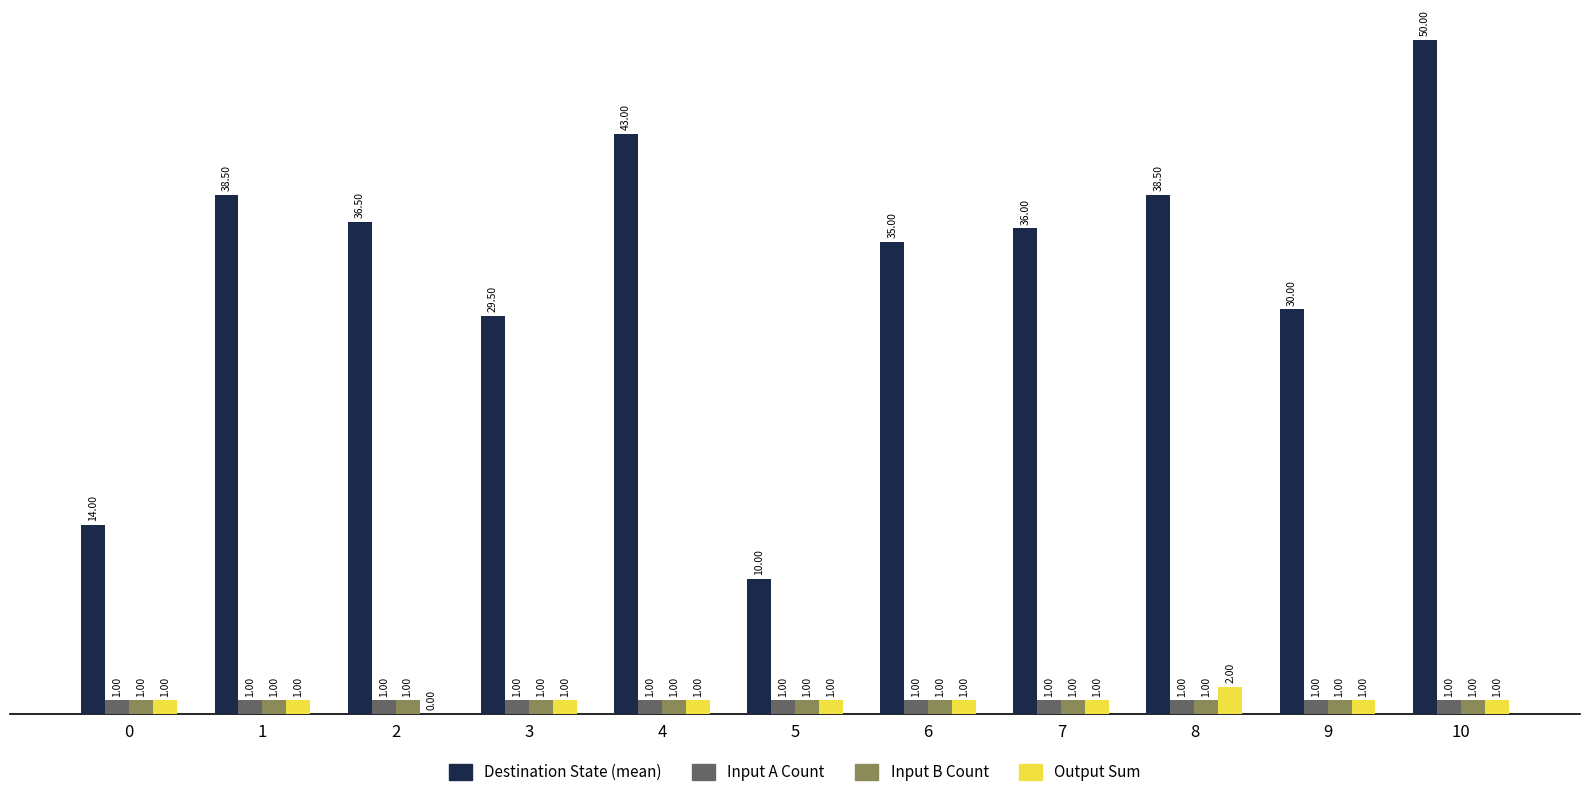

Between 7 and 8, which series saw the biggest shift?

Destination State (mean)